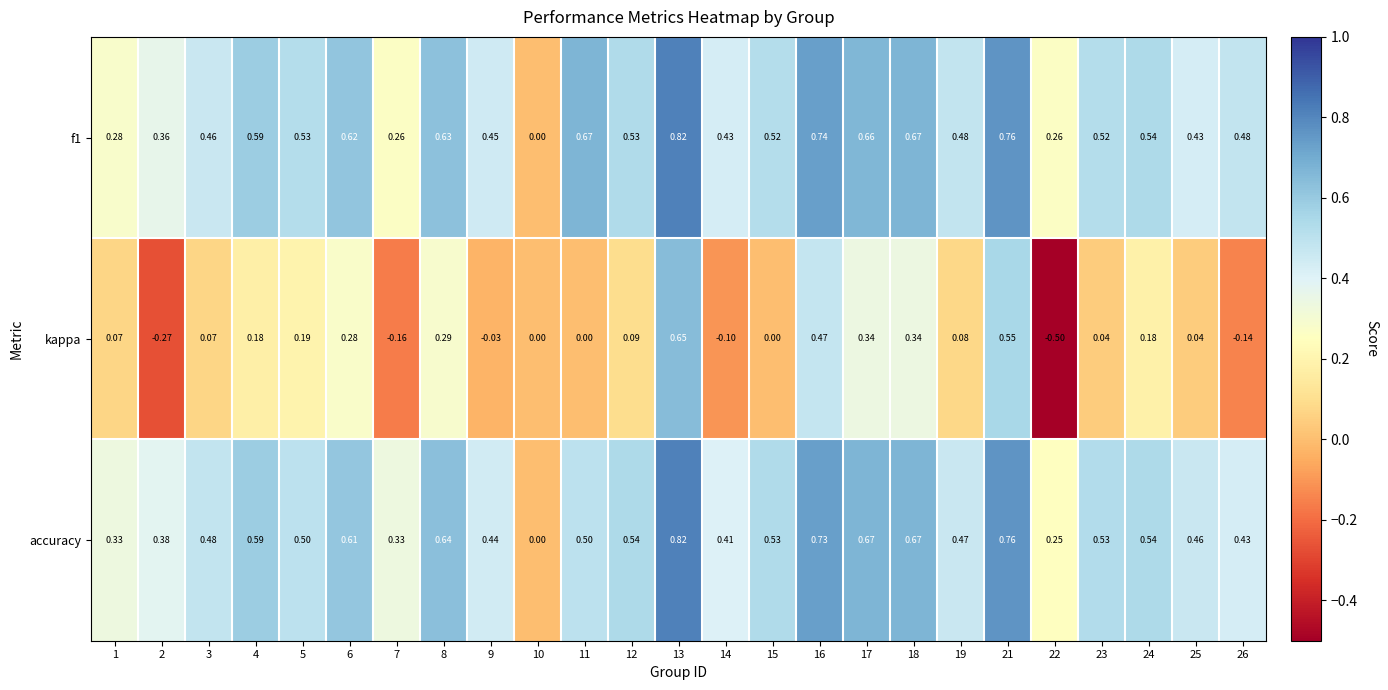

Which series has the largest range (max minus min)?

kappa